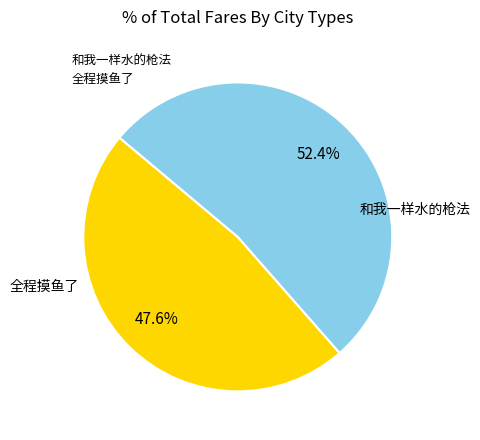

Which category accounts for the majority?

全程摸鱼了